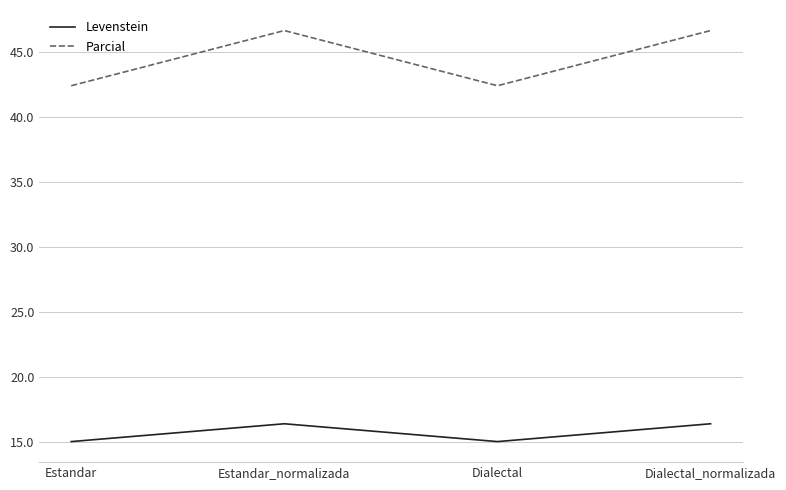

How many series are shown in this chart?

2